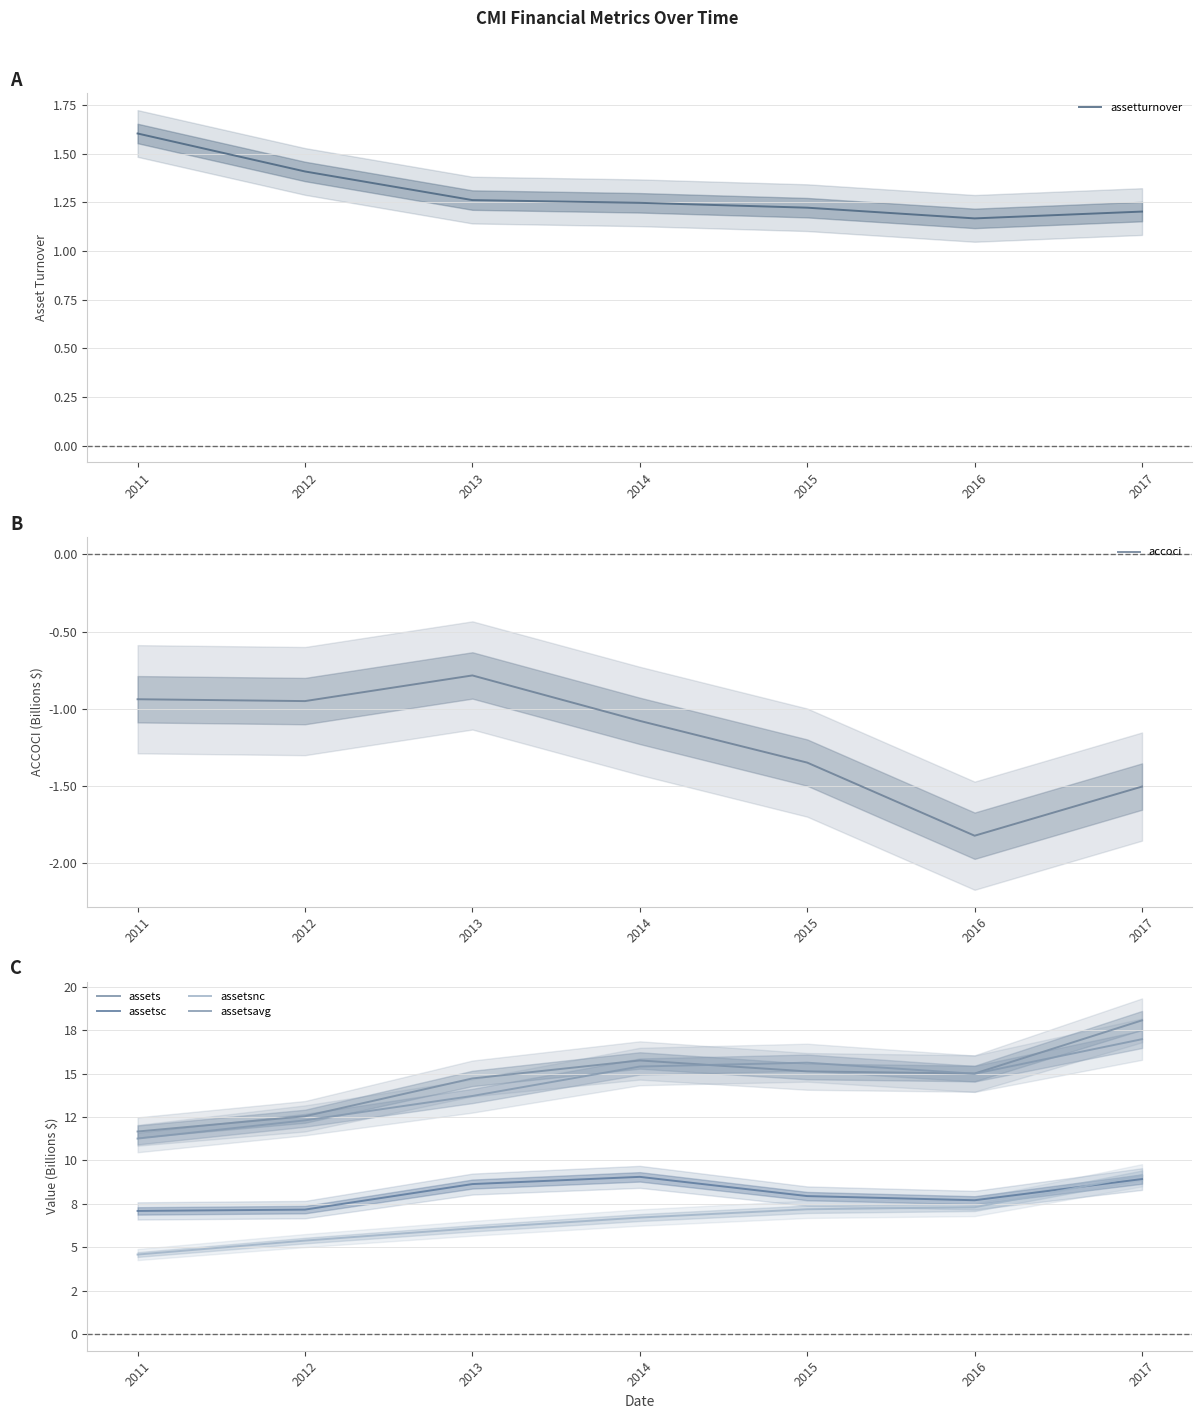

Is this an area chart (filled region under the line)?

No